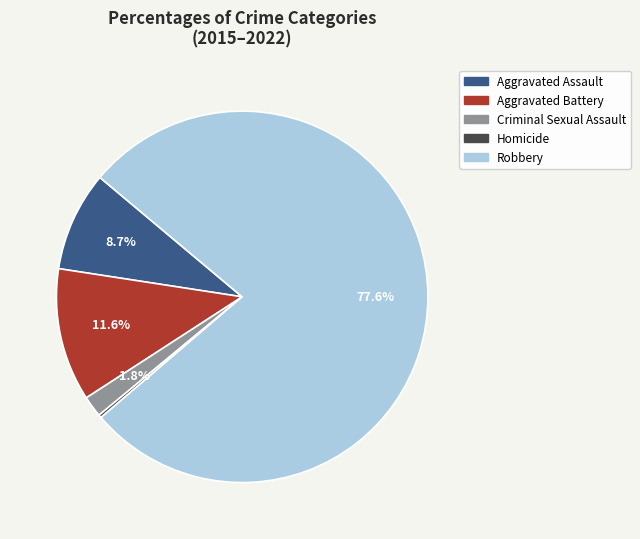

Is there a majority slice in this chart?

Yes